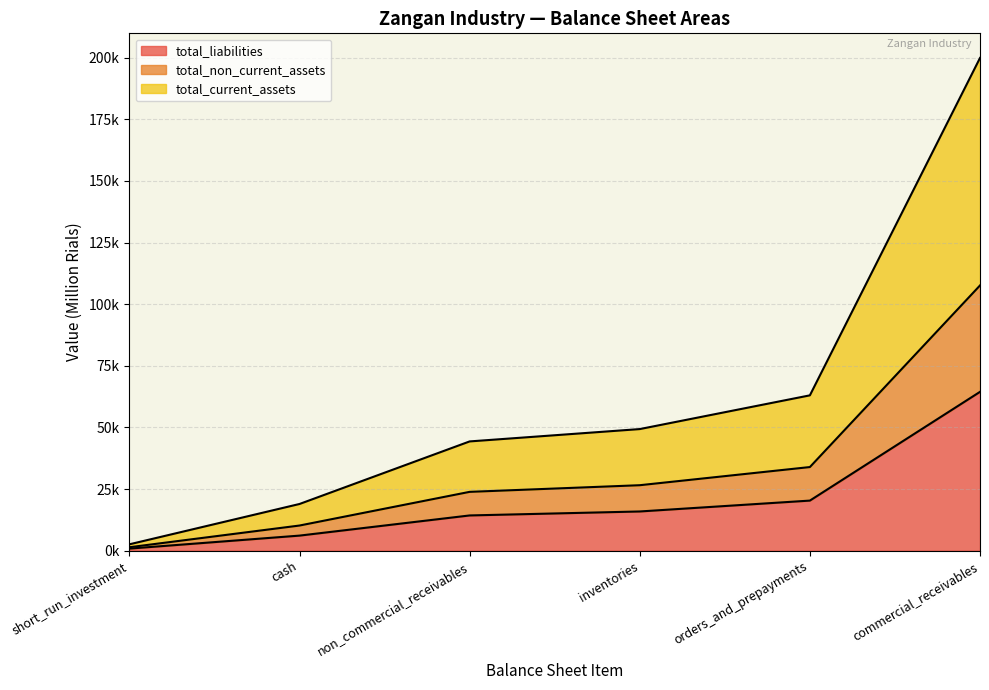

True or false: total_non_current_liabilities has more than 1 points higher than both neighbors.

False